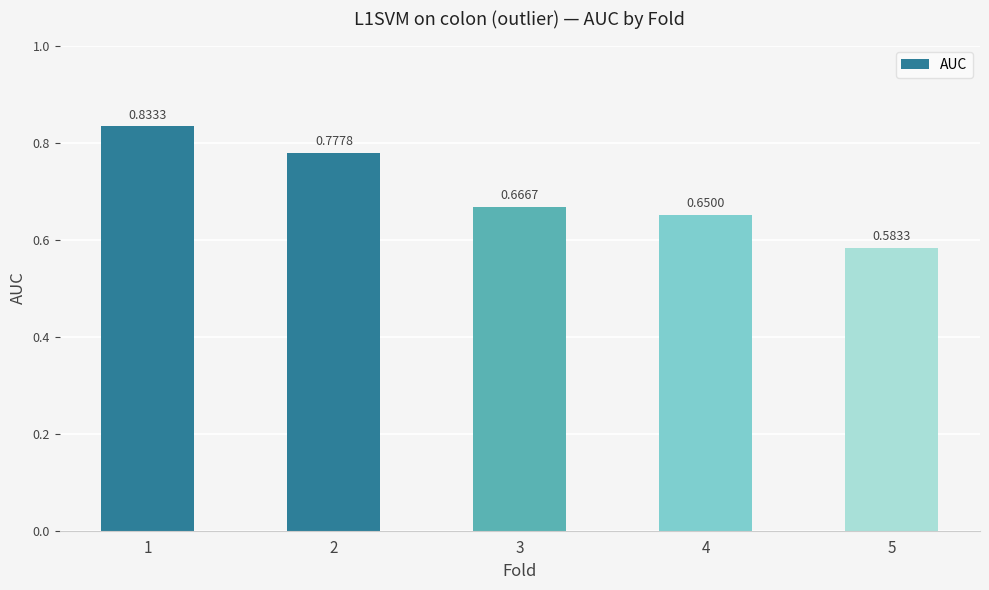

What is the change in value from 1 to 3?

-0.2